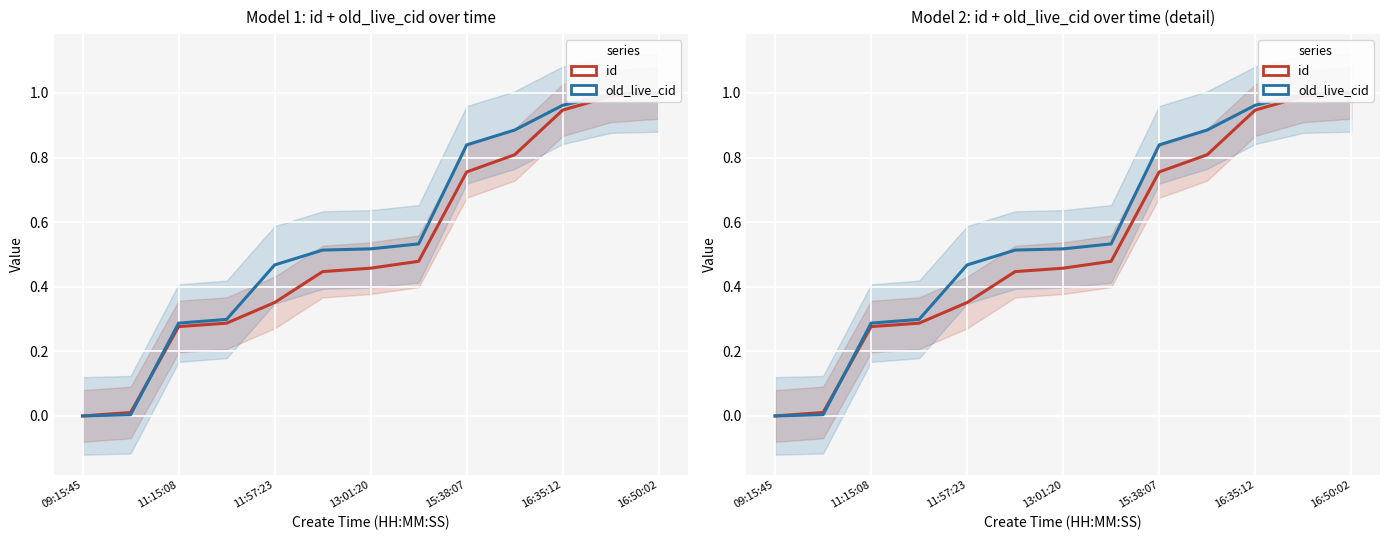

Rank the series by their average value, from highest to lowest.

old_live_cid, id